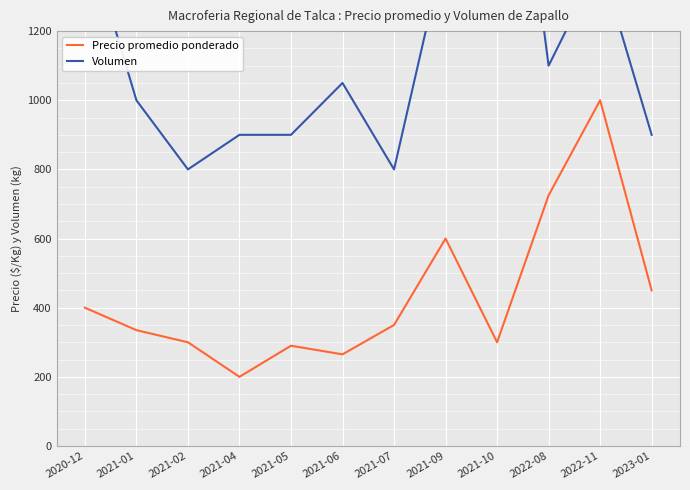

Reading left to right, transcribe all the data shown in this chart.

Precio promedio ponderado: 2020-12=400	2021-01=335	2021-02=300	2021-04=200	2021-05=290	2021-06=265	2021-07=350	2021-09=600	2021-10=300	2022-08=725	2022-11=1000	2023-01=450
Volumen: 2020-12=1500	2021-01=1000	2021-02=800	2021-04=900	2021-05=900	2021-06=1050	2021-07=800	2021-09=1450	2021-10=2250	2022-08=1100	2022-11=1400	2023-01=900